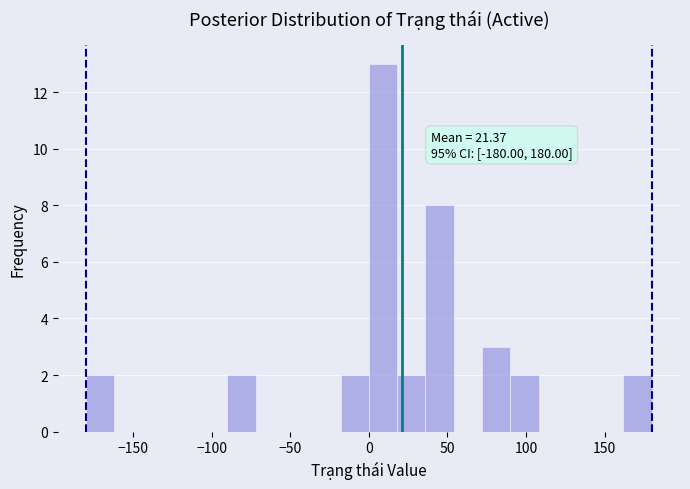

Read against the x-axis, roughly where is the centre of the tallest bar?

10